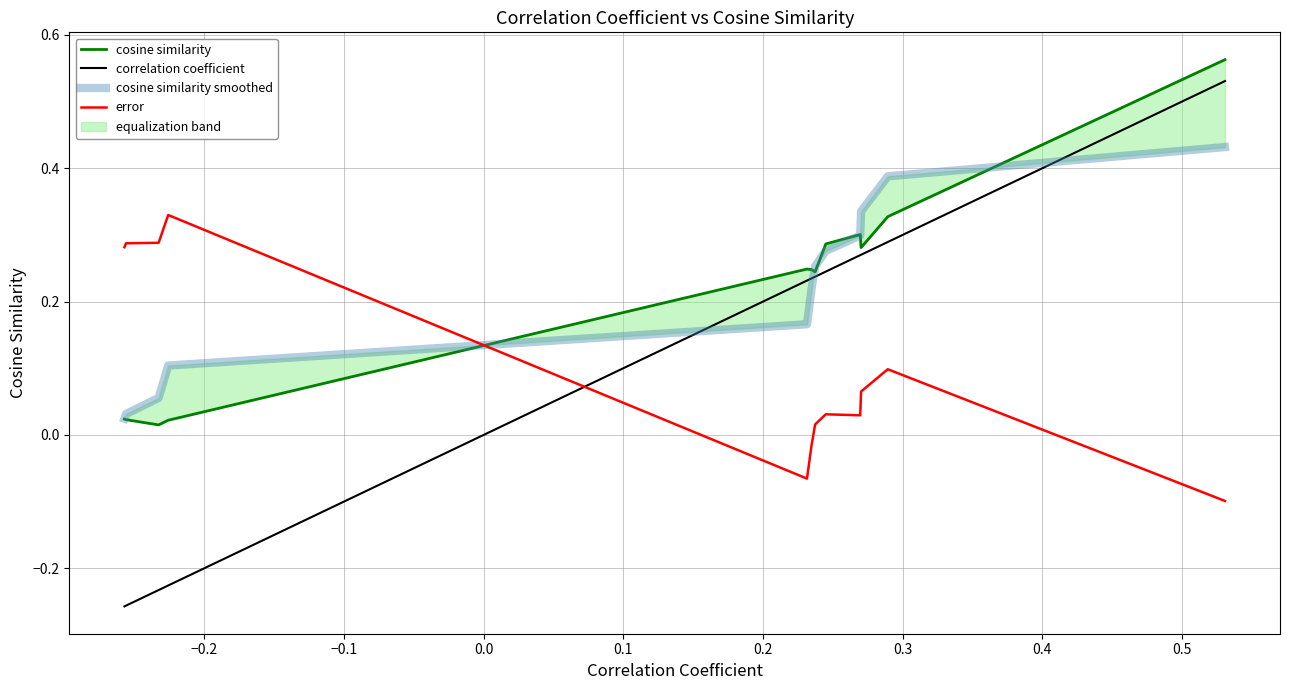

Which series ends up on top after the final intersection of error and correlation coefficient?

correlation coefficient